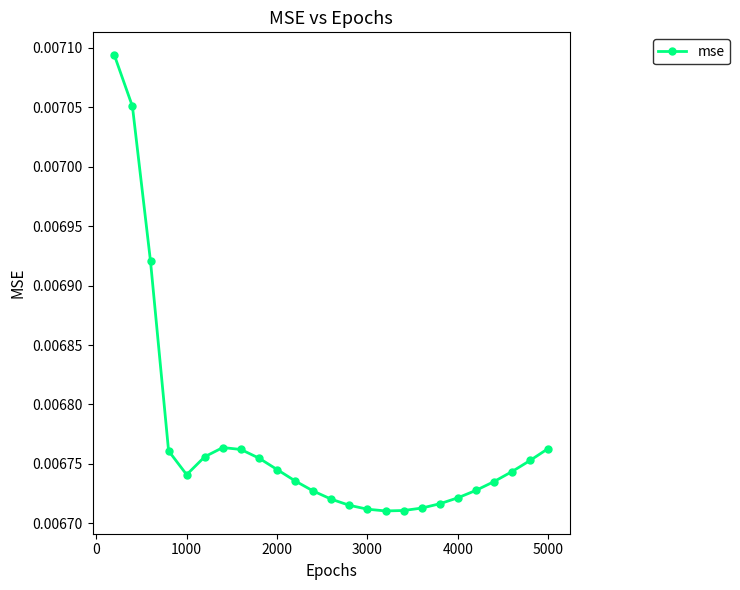

True or false: there are more than 0 points higher than both neighbors.

True